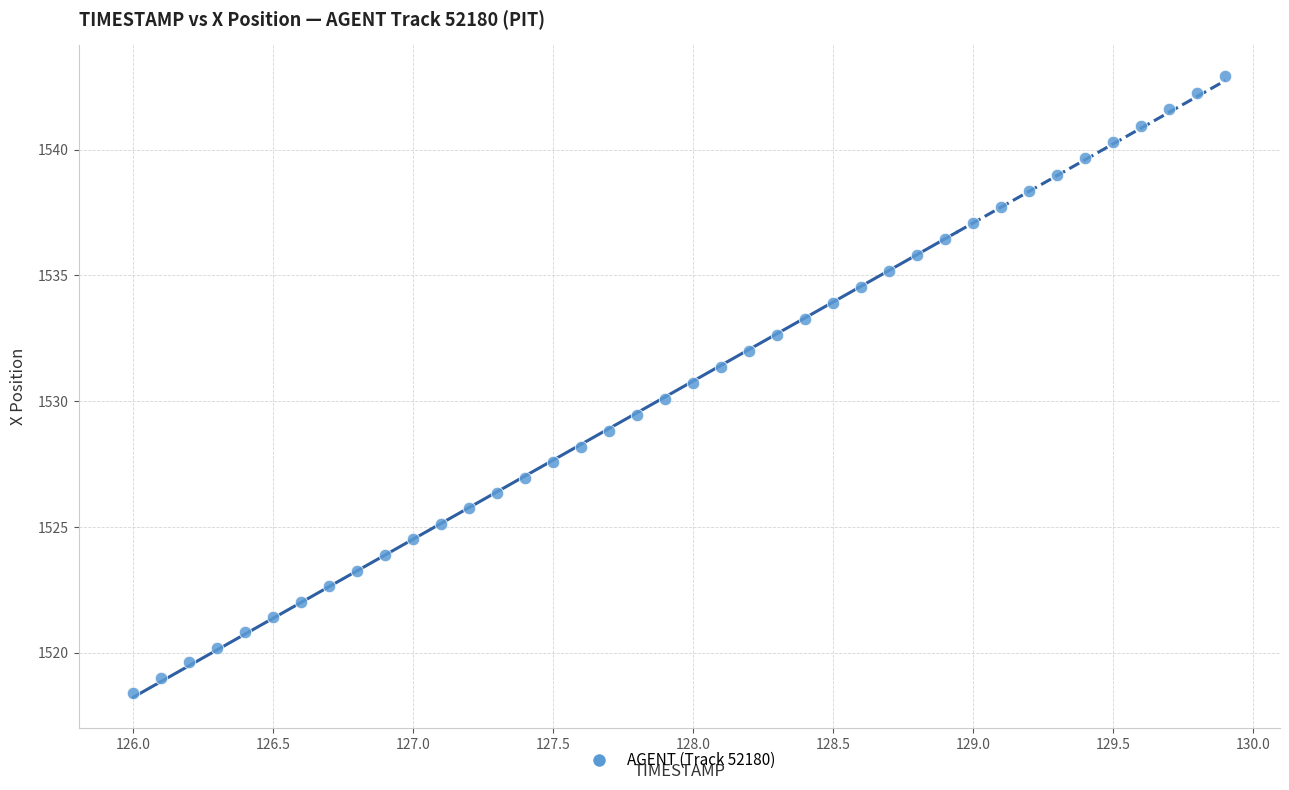

What is the range of Y values (max minus min)?

24.5